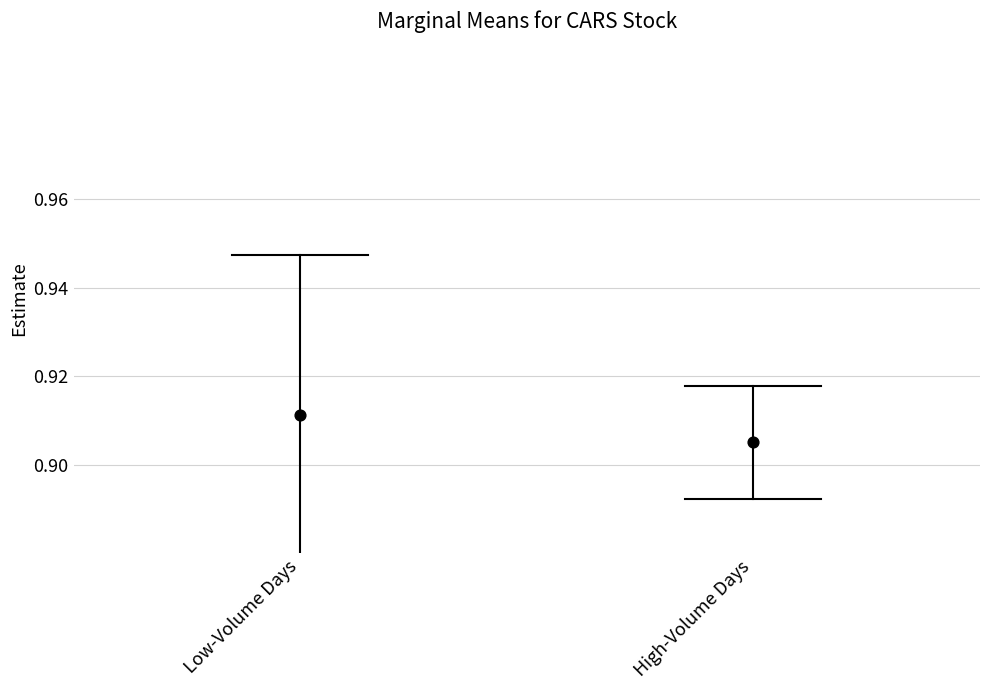

Which series reaches the maximum Y coordinate?

Low-Volume Days